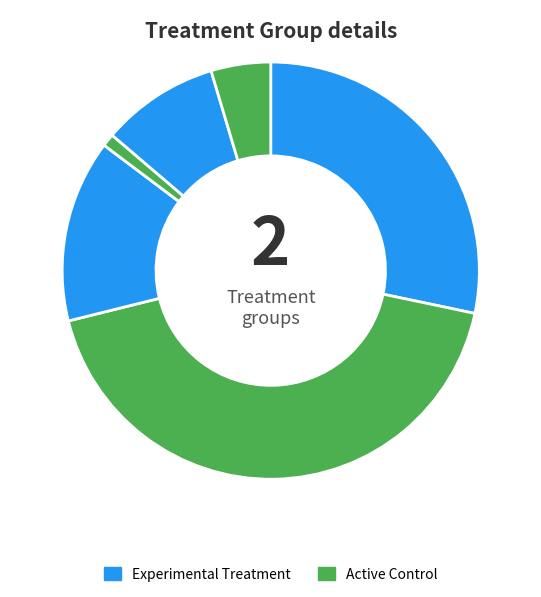

Count the number of slices in the pie.

6